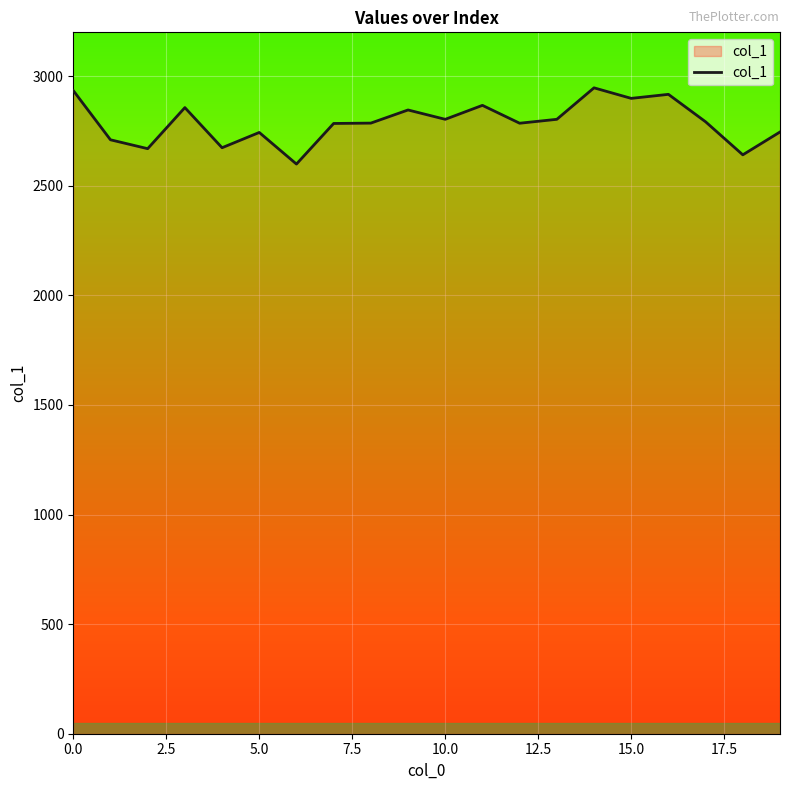

What is the difference between the maximum and minimum values?

347.8